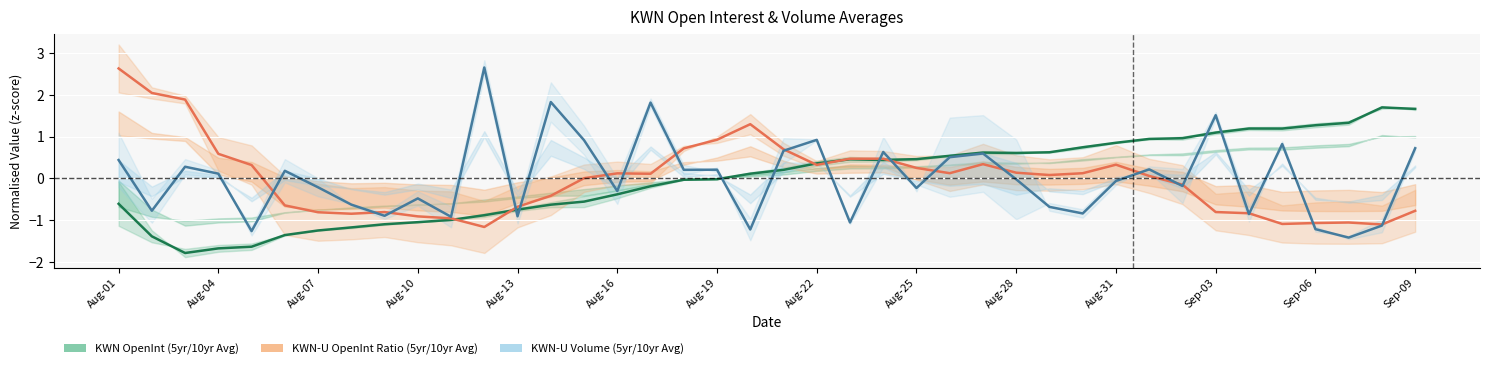

Is it true that KWN-U OpenInt Ratio (centre) equals 0.8 at Aug-01?

False